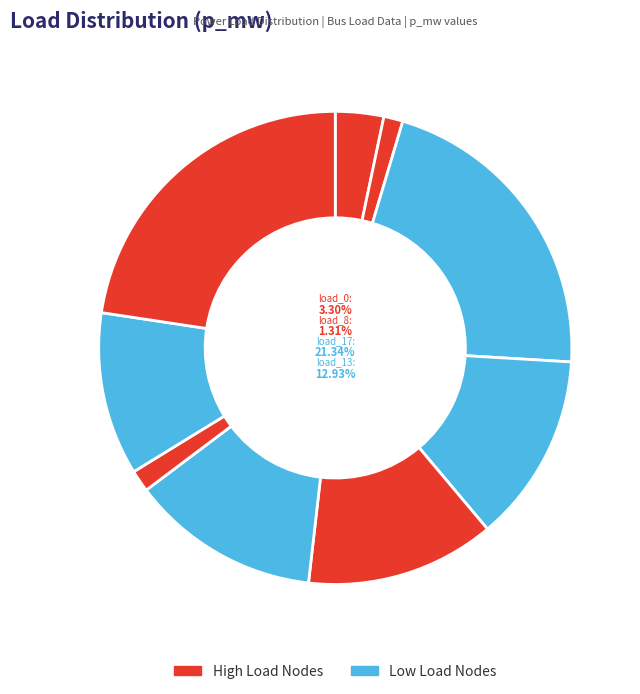

To the nearest percent, what is the combined percentage of LV_1402-53_0_3_load_14 and LV_1402-53_0_3_load_12?

34%